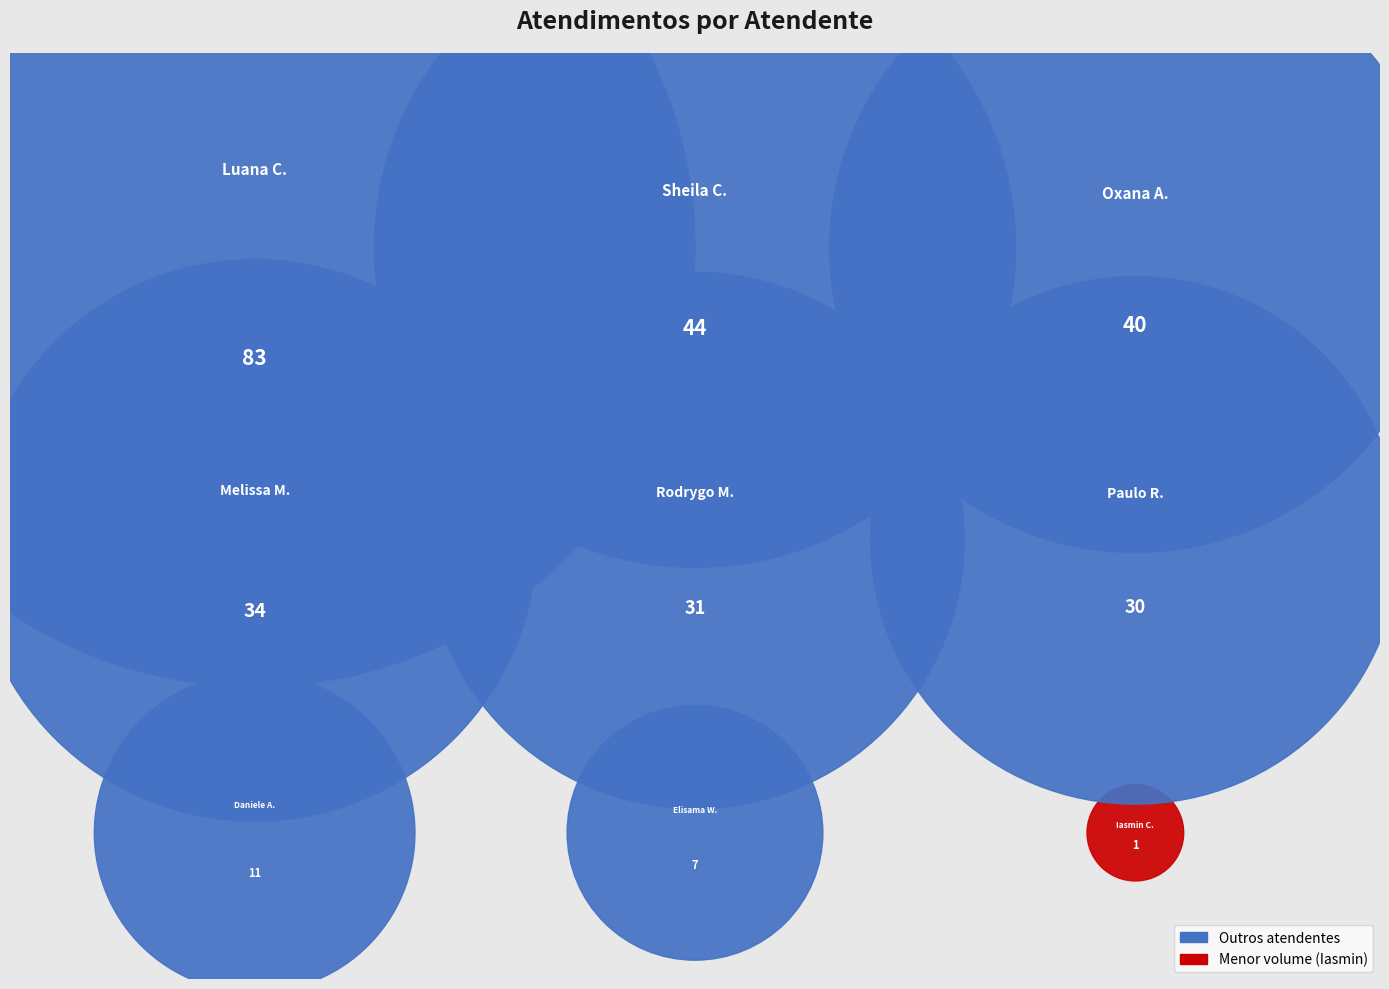

To the nearest percent, what portion does Oxana Andreli da Silva represent?

14%